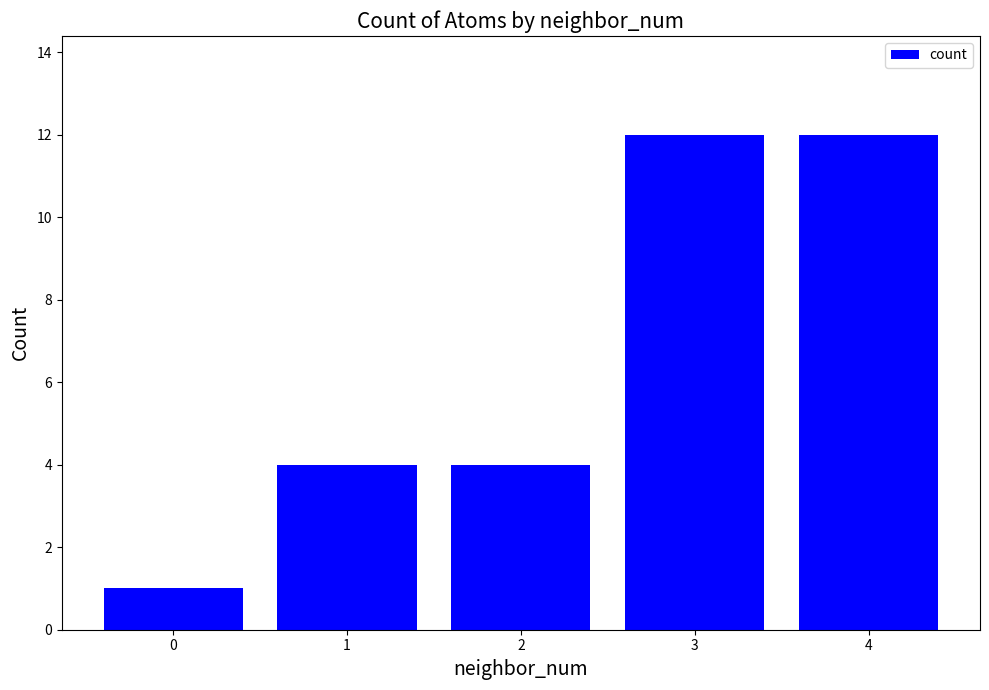

What is the value of the 4th bar from the left?

12